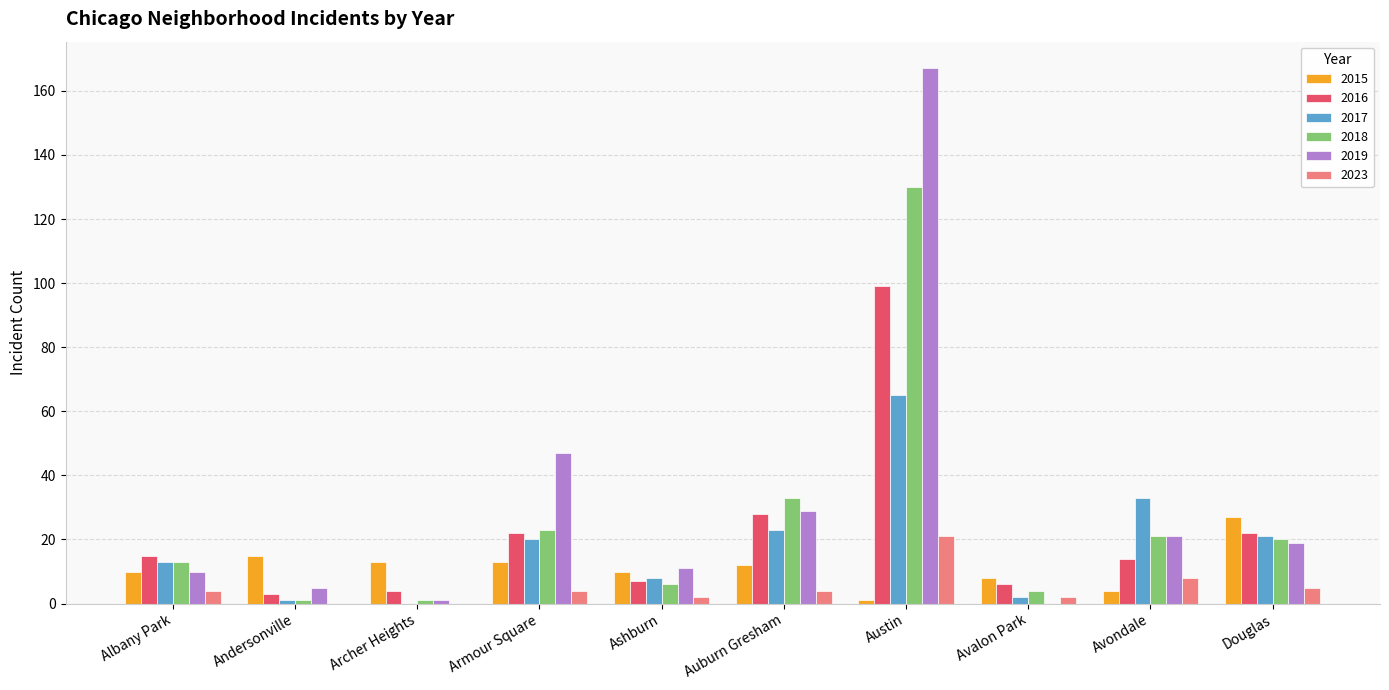

Which series has the widest spread of values?

2019